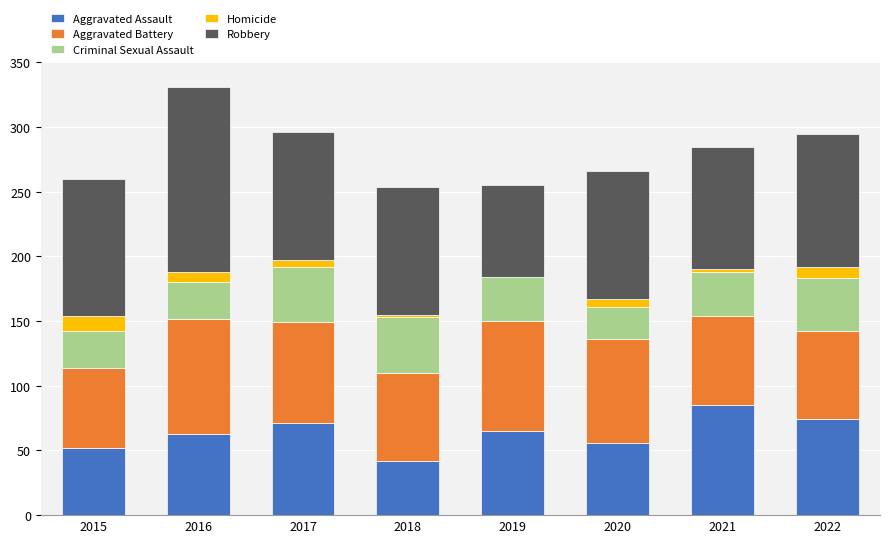

Is it true that Aggravated Assault equals 30 at 2019?

False